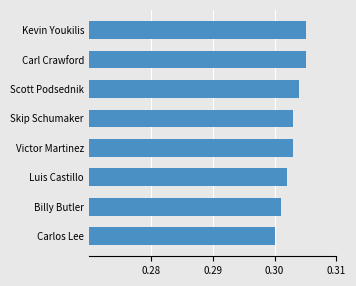

Between Billy Butler and Luis Castillo, which is larger?

Luis Castillo